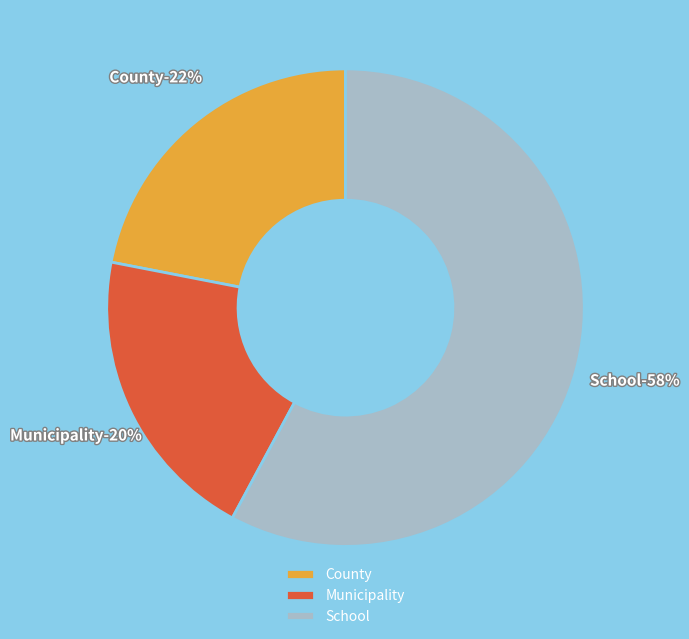

True or false: Municipality accounts for 20% of the total.

True